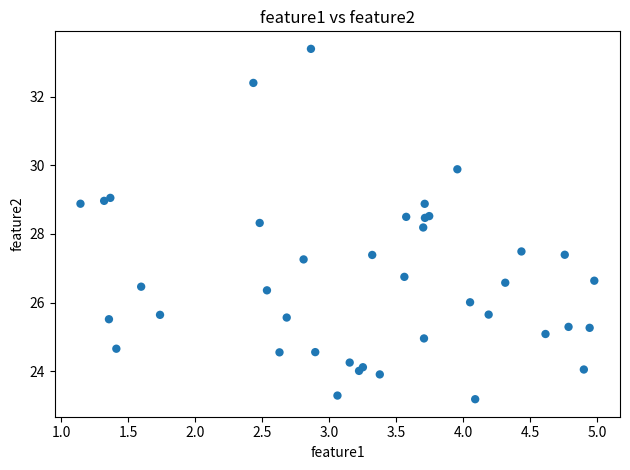

What Y value in the scatter plot is closest to 28?

28.2